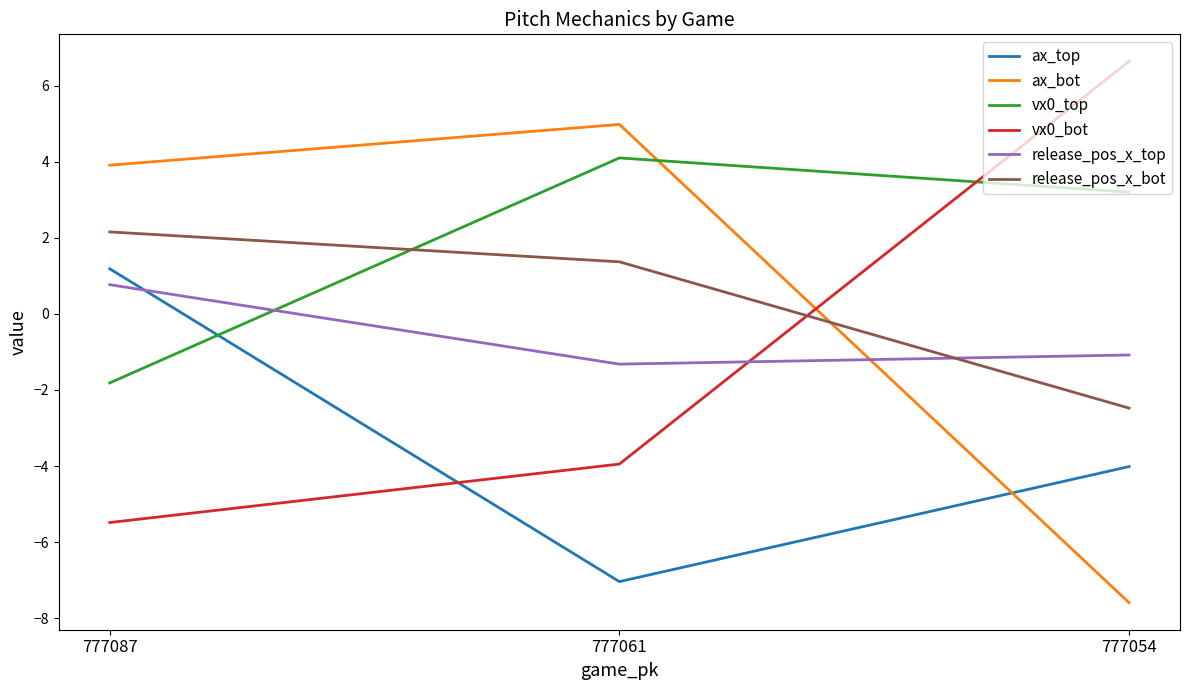

Count the number of data series in this chart.

6